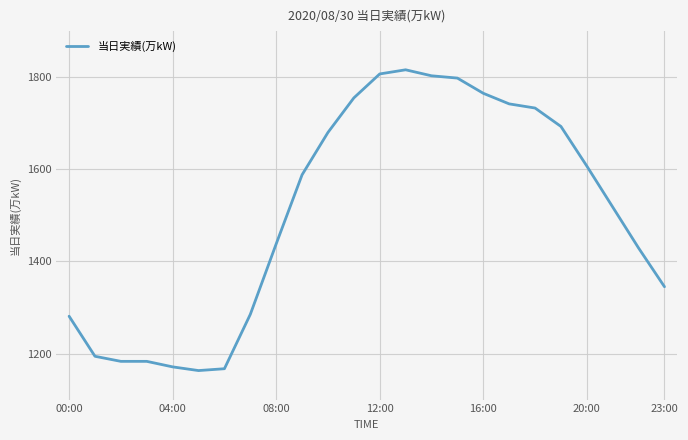

Is this an area chart (filled region under the line)?

No